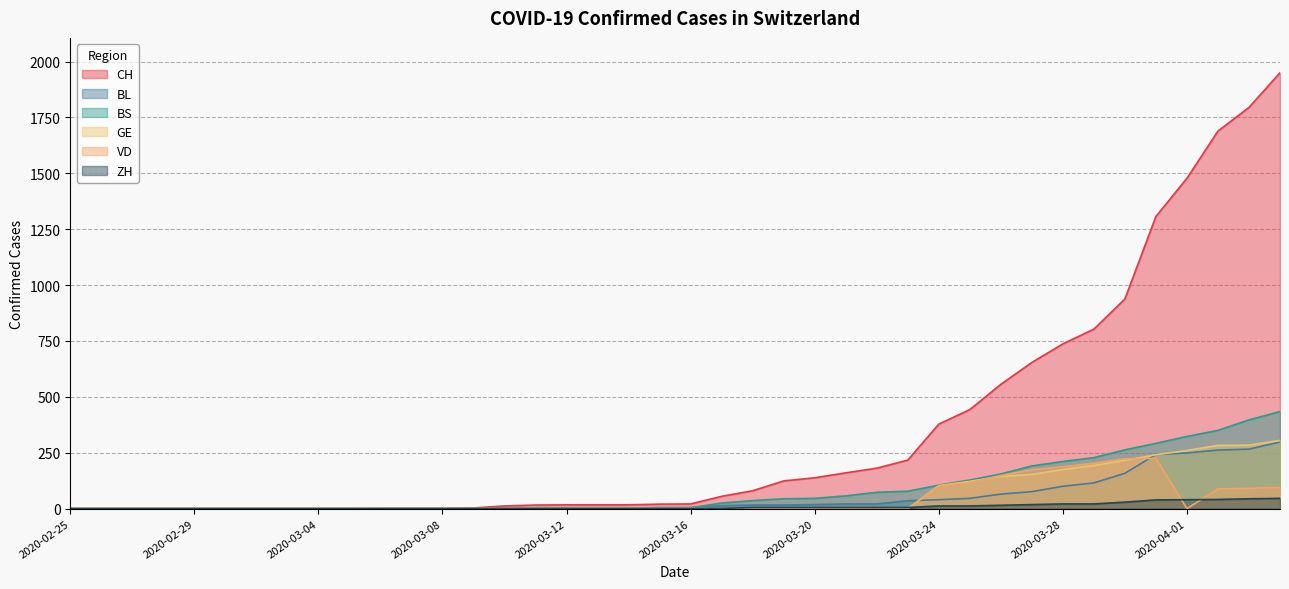

How many data points does each series have?

40